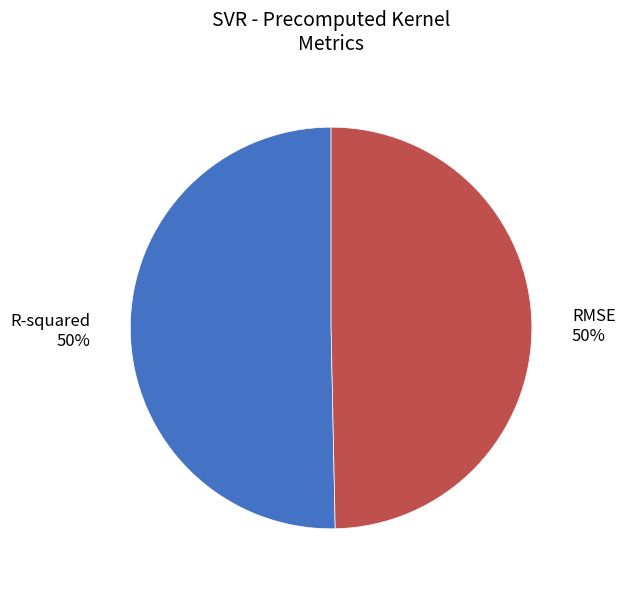

Is it true that RMSE is 64% of the pie?

False